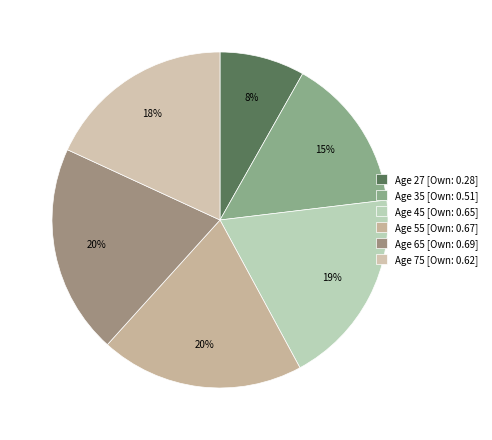

Which slice is the smallest?

Age 27 [Own: 0.28]